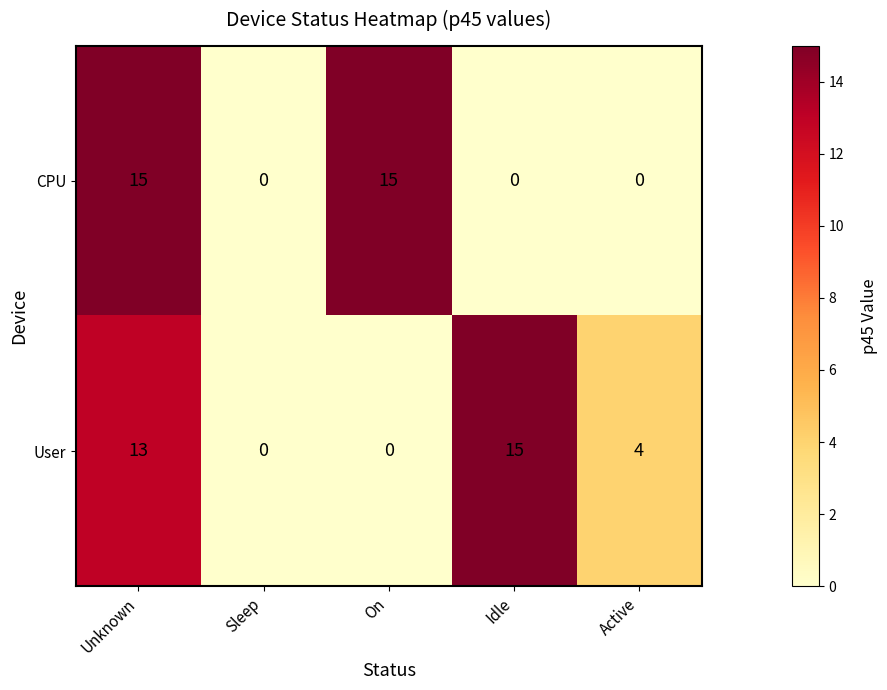

Which category has the highest value in the User series?

Idle